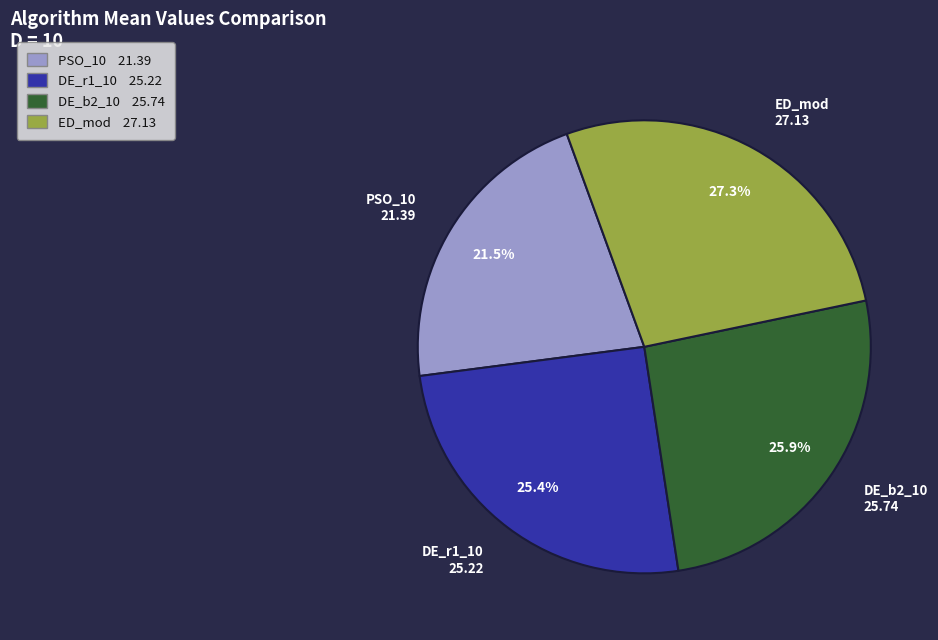

Is it true that DE_b2_10 is 26% of the pie?

True